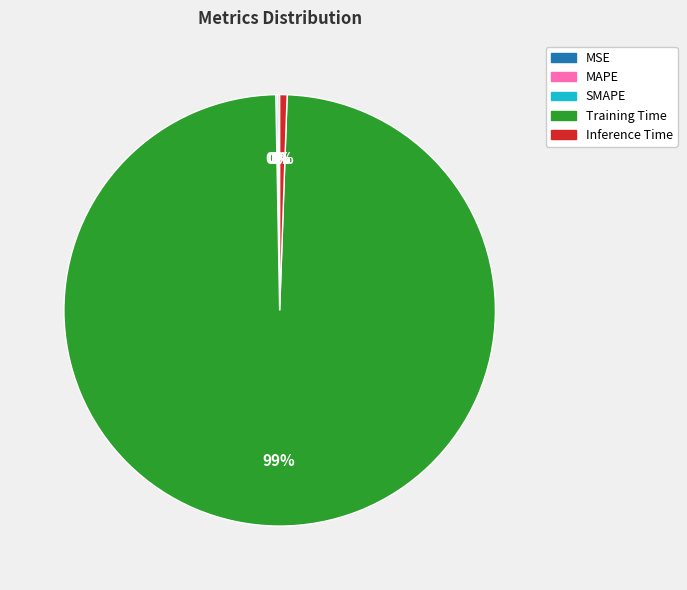

To the nearest percent, what percentage of the pie is Training Time?

99%